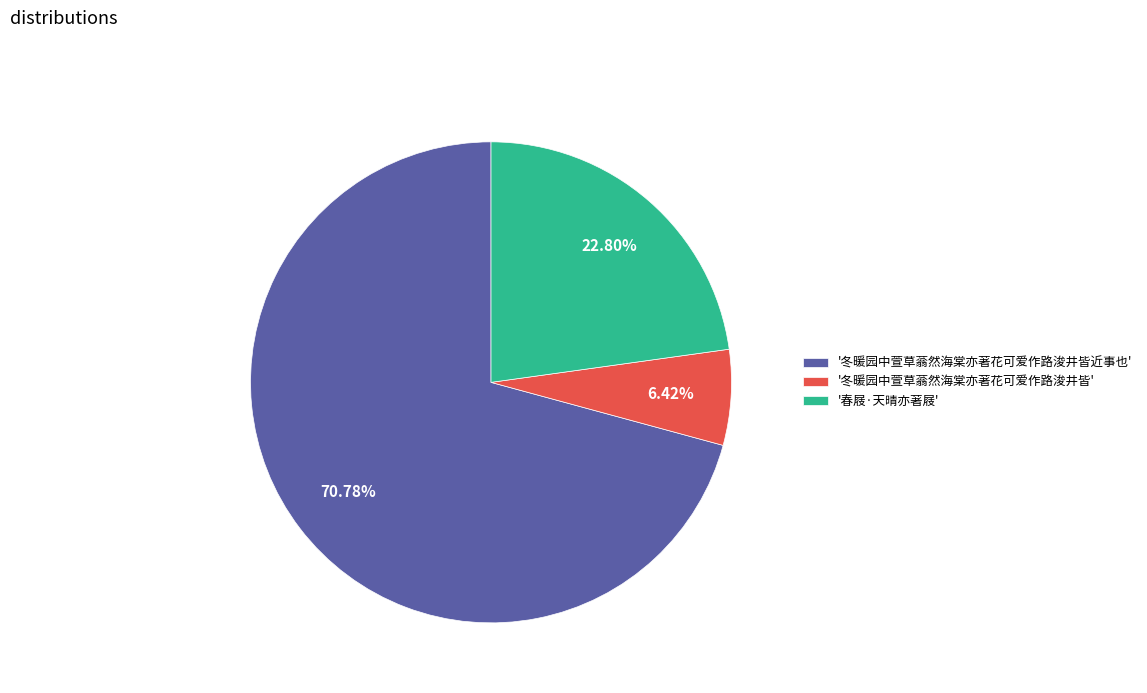

Which slice is the smallest?

'冬暖园中萱草蓊然海棠亦著花可爱作路浚井皆'